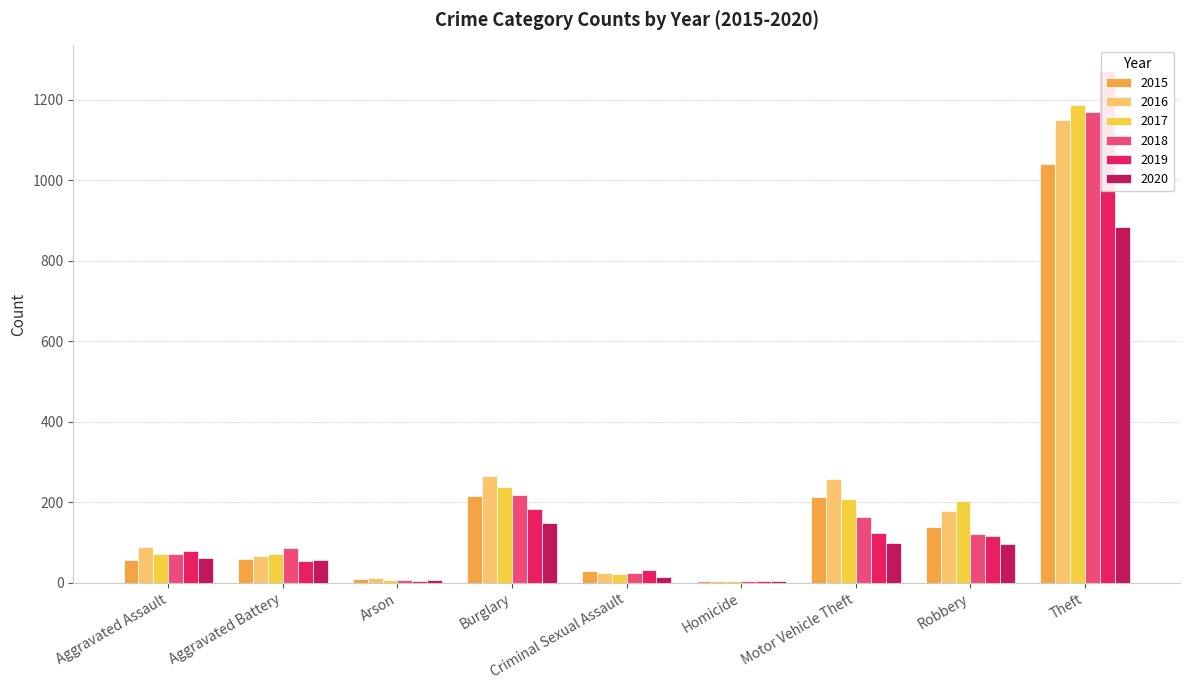

True or false: 2017 has a value of 208 at Motor Vehicle Theft.

True